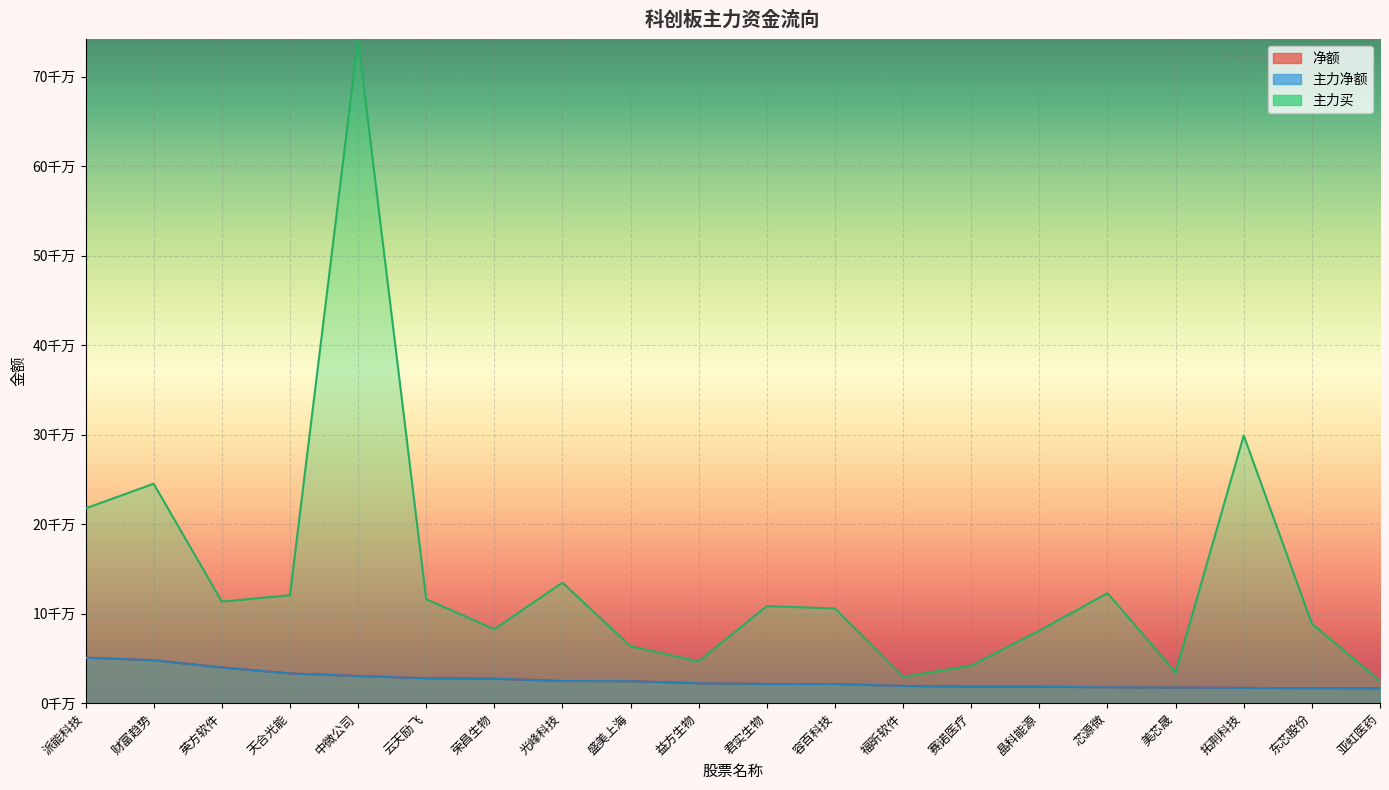

Count the number of categories in the chart.

20